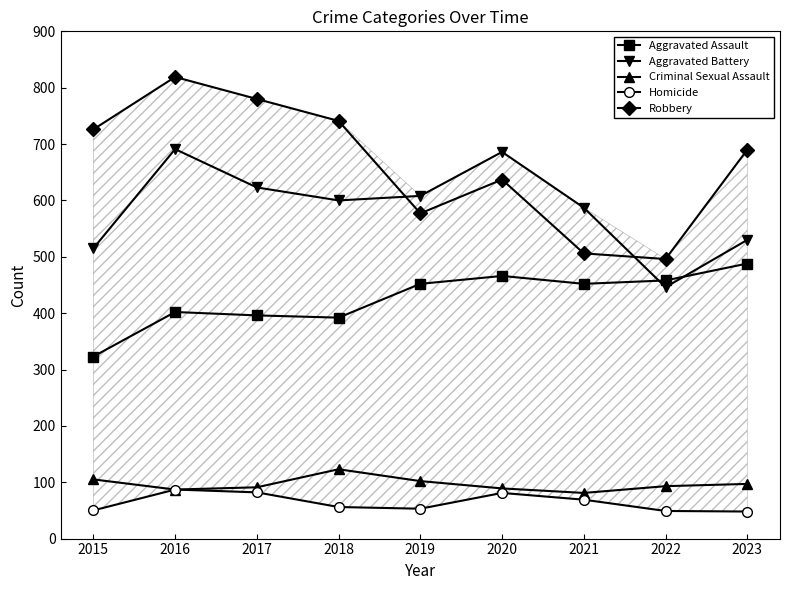

In Robbery, how many points are lower than both neighbors (excluding endpoints)?

2